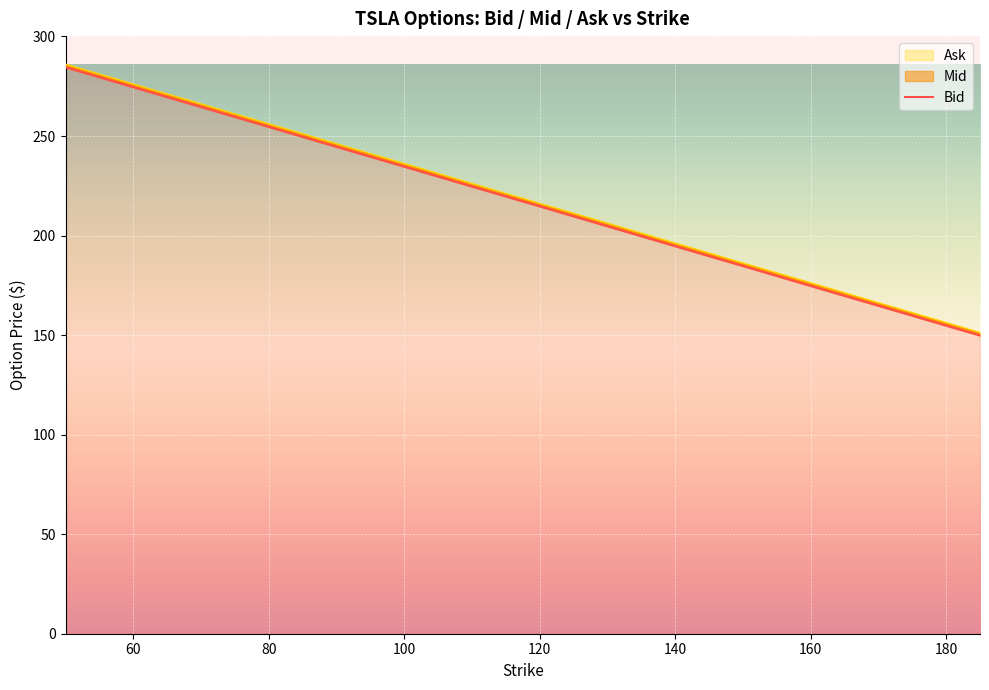

What is the value of the 17th point from the left?

164.8